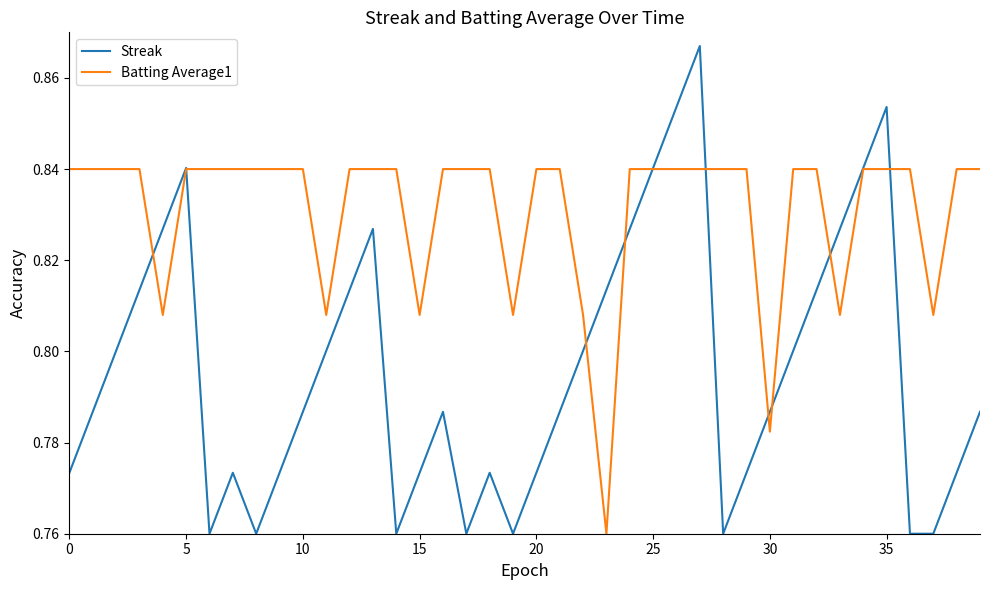

List the series in order of their peak value, highest first.

Streak, Batting Average1